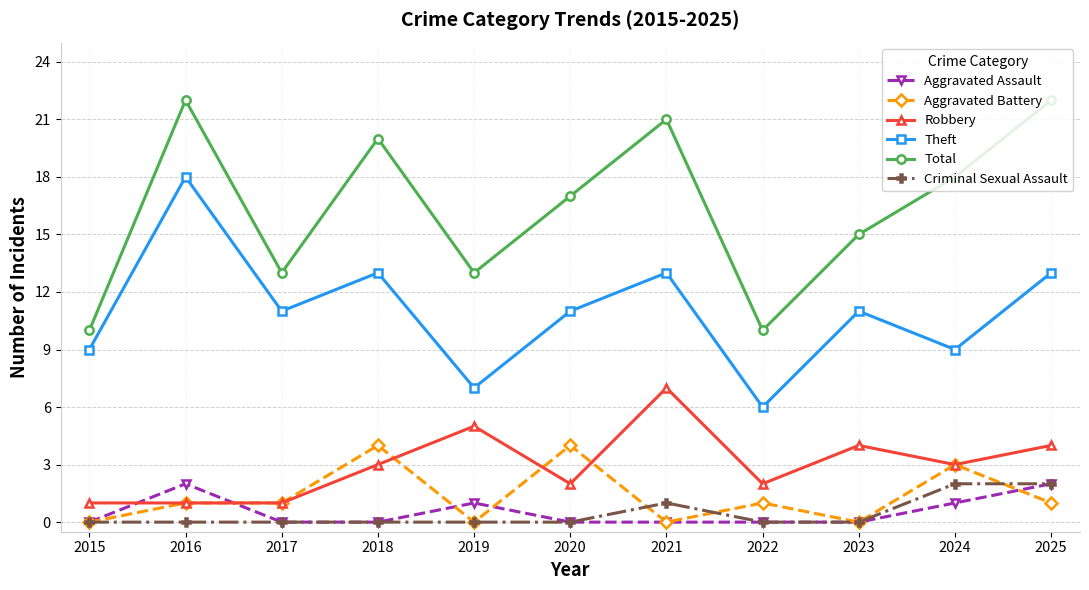

What is the total value across all series at 2023?

30